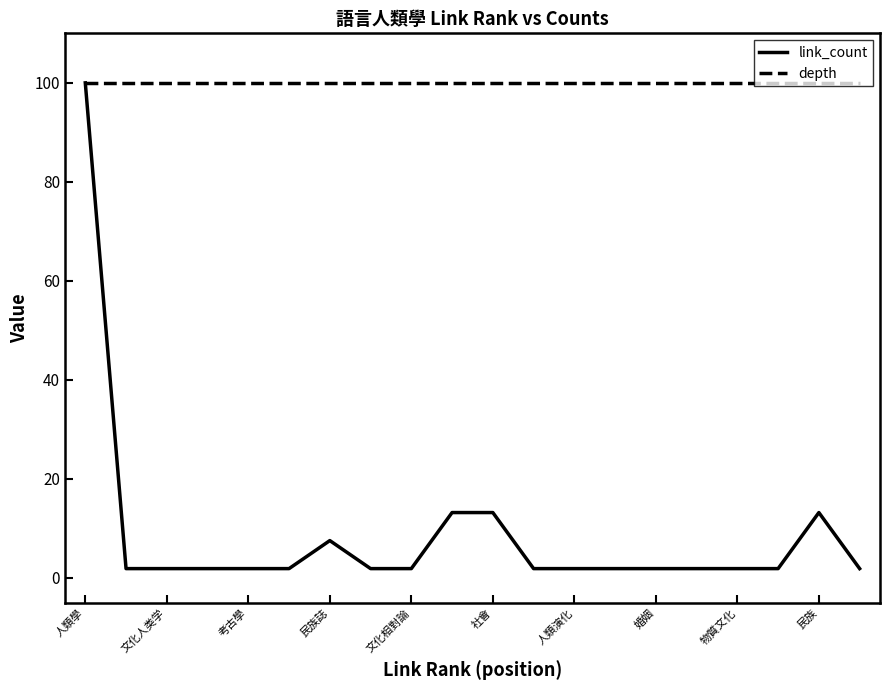

At how many categories does at least one series exceed 27?

20